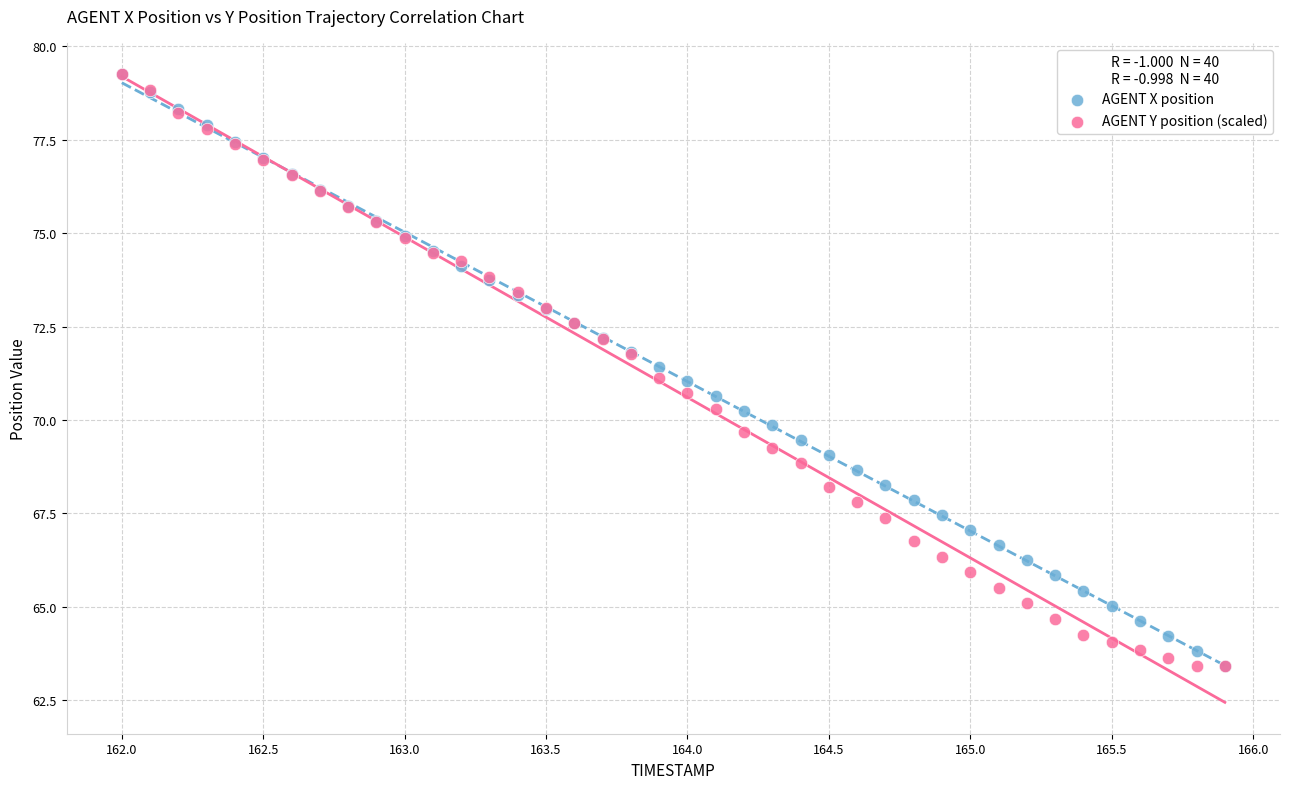

What are all the series names shown in the legend?

AGENT X position, AGENT Y position (scaled)